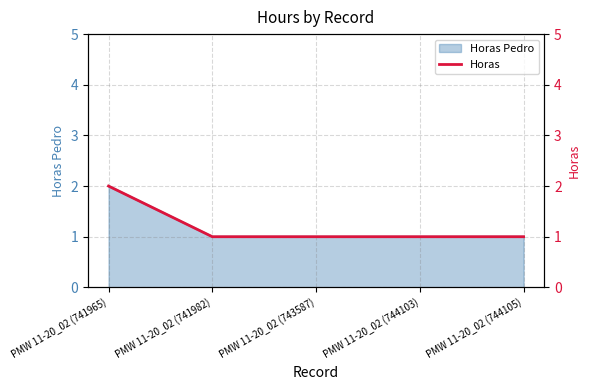

What is the sum of the values at PMW 11-20_02 (741982) and PMW 11-20_02 (744105)?

2